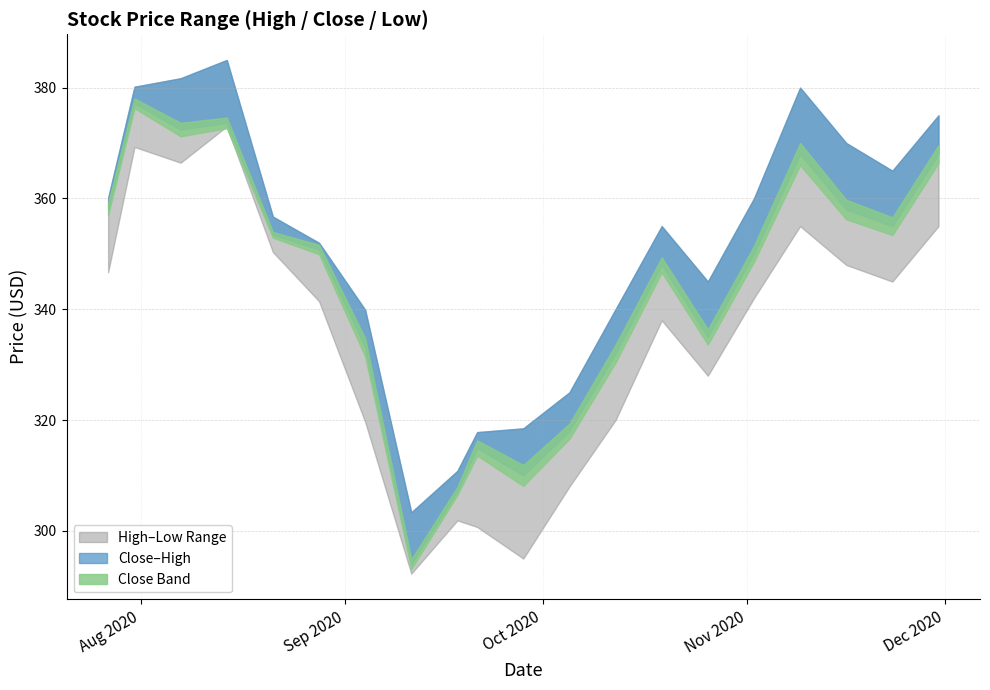

How many values in the Low series exceed 342?

9